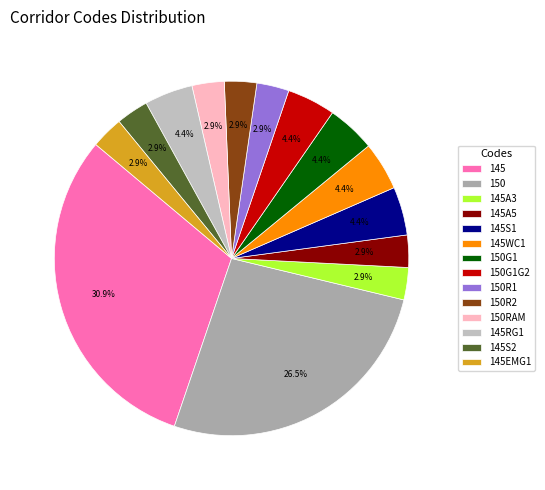

To the nearest percent, what portion does 150G1G2 represent?

4%